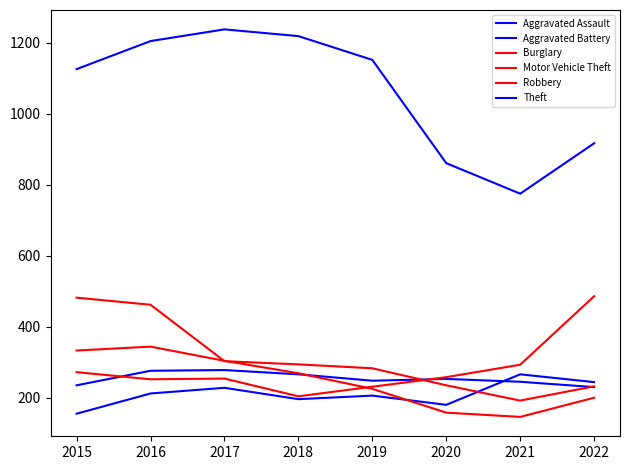

How many lines are shown in the chart?

6